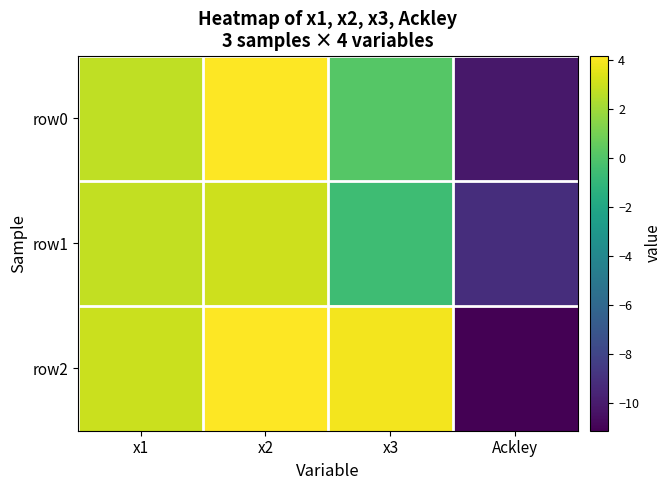

At Ackley, list the series in order from smallest to largest.

row2, row0, row1